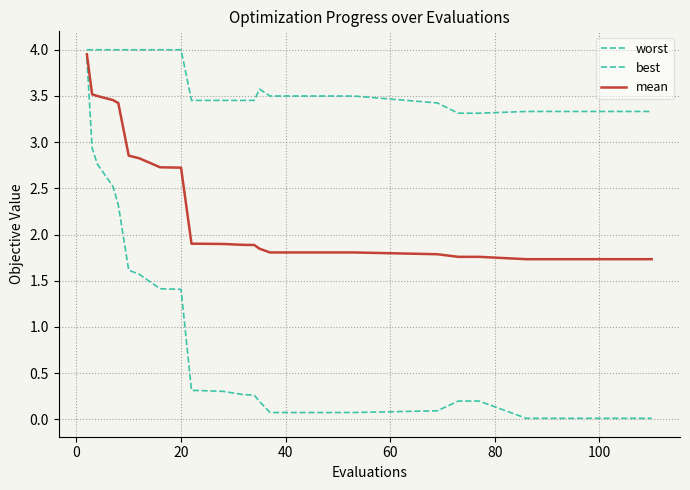

How many lines are shown in the chart?

3